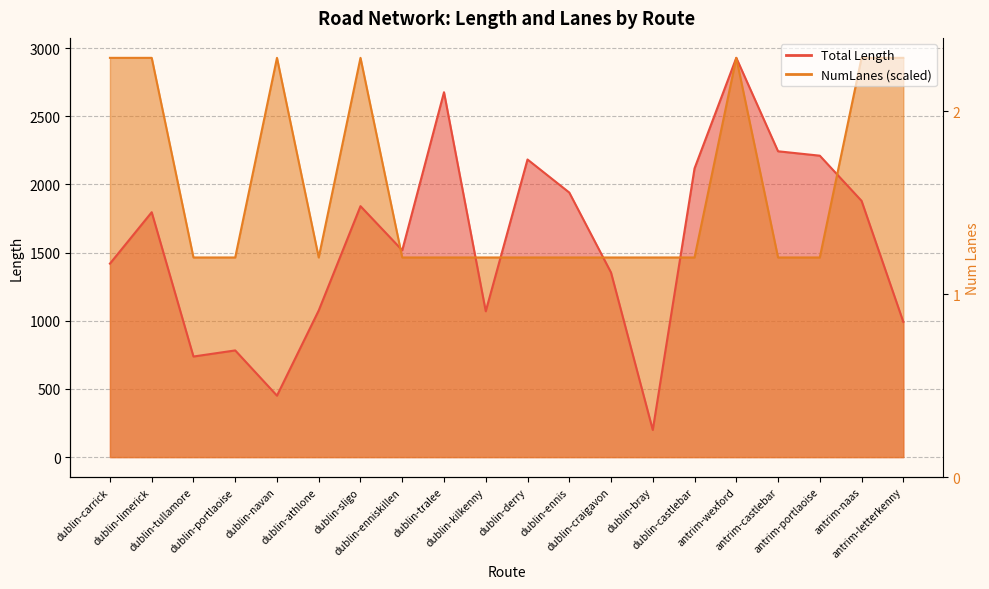

How many lines are shown in the chart?

2